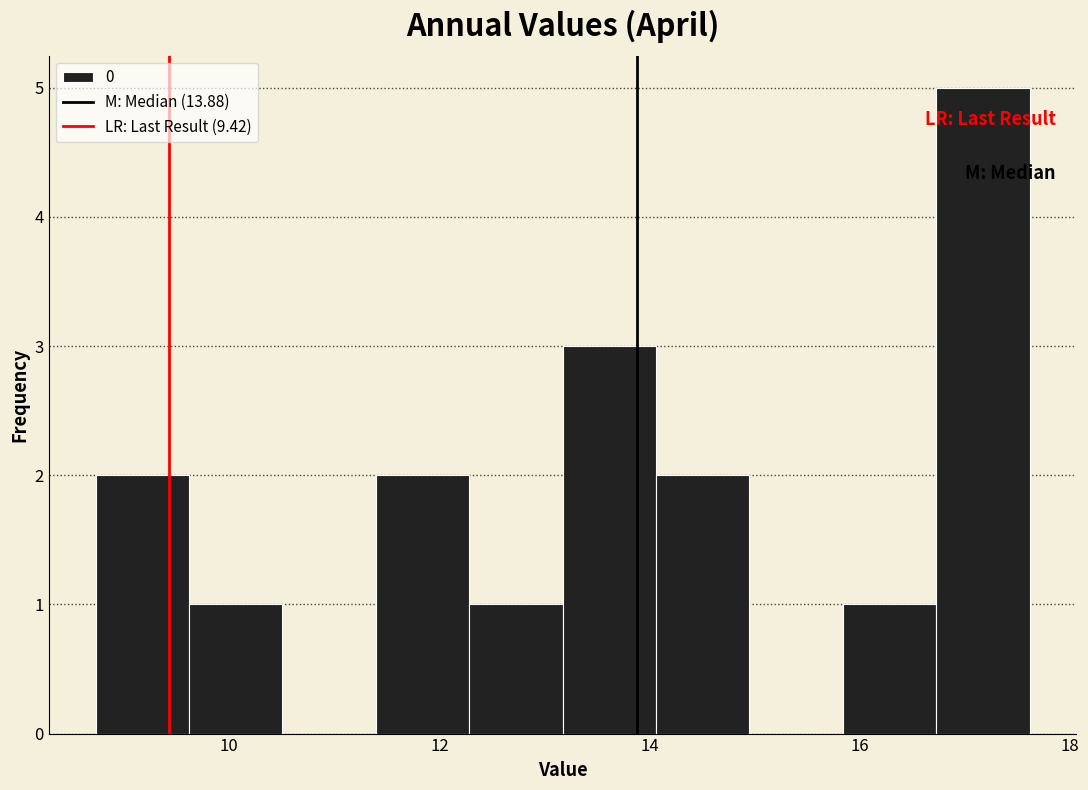

Which range on the x-axis has the tallest bar?

16.8 to 17.6